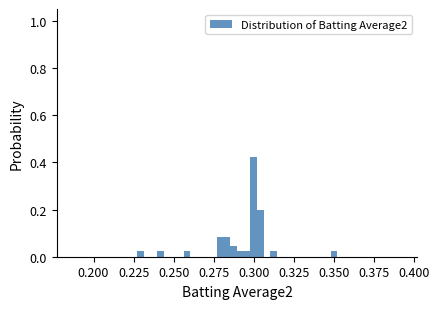

Read against the x-axis, roughly where is the centre of the tallest bar?

0.300